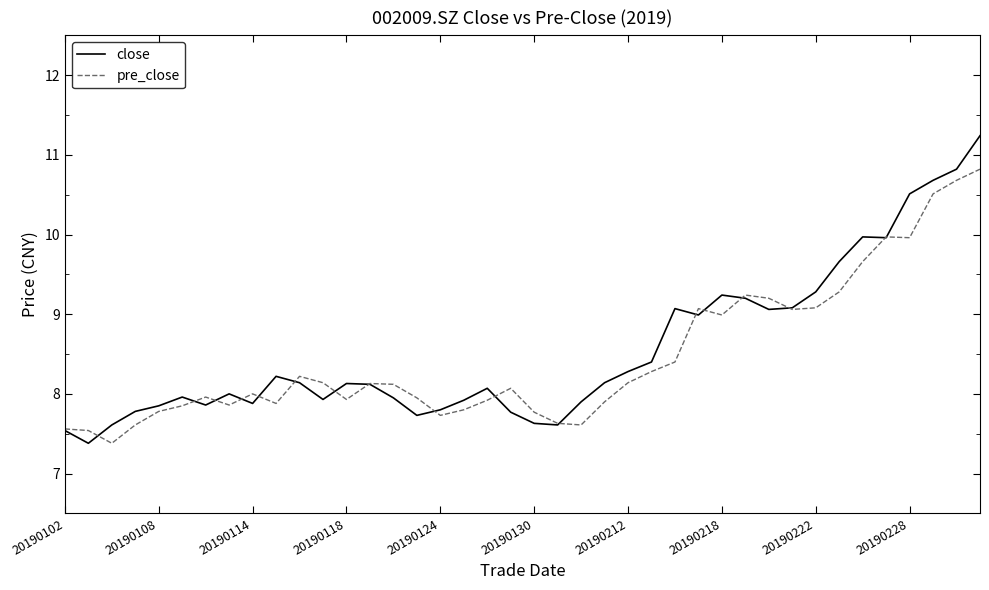

Which series has the widest spread of values?

close